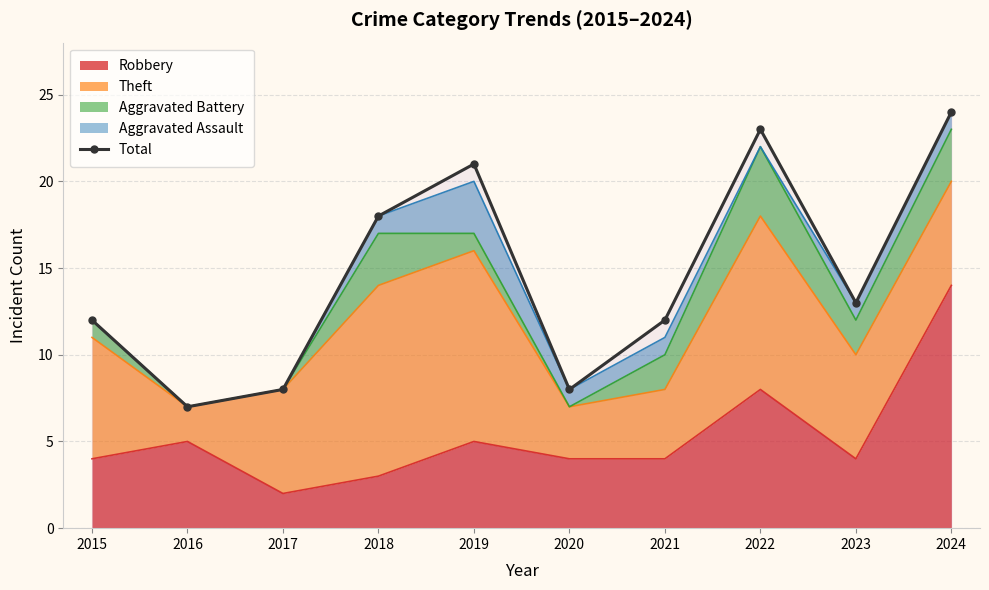

True or false: the data shows 34 at 2019.

False